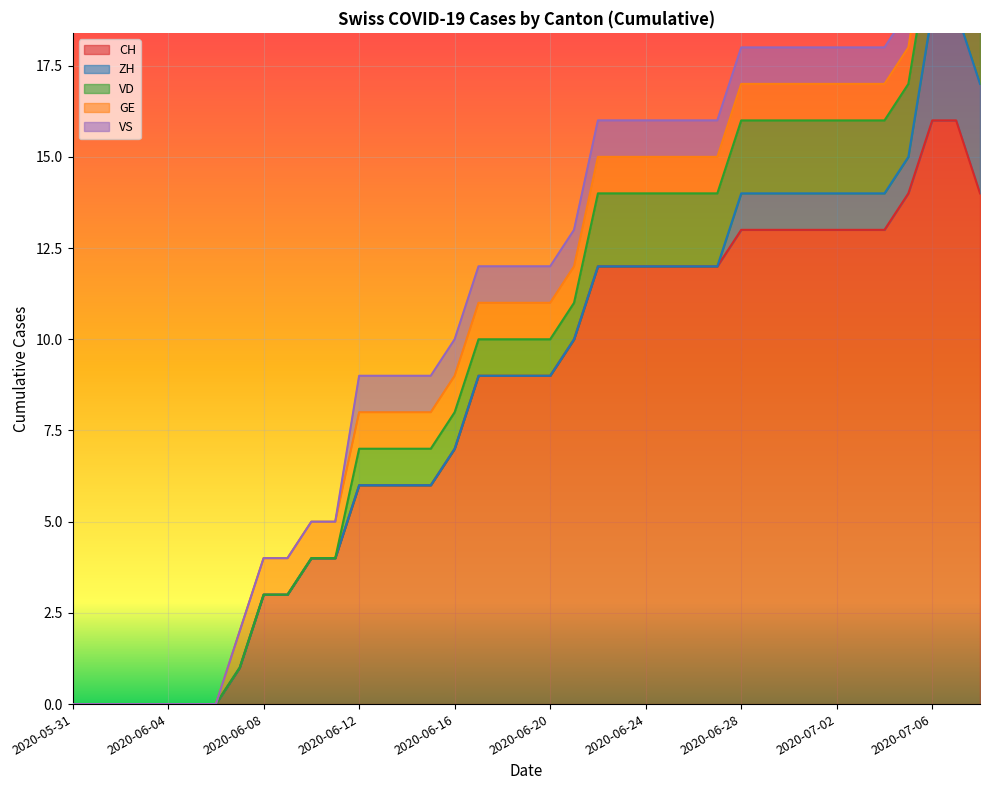

True or false: CH has a value of 16 at 2020-07-06.

True